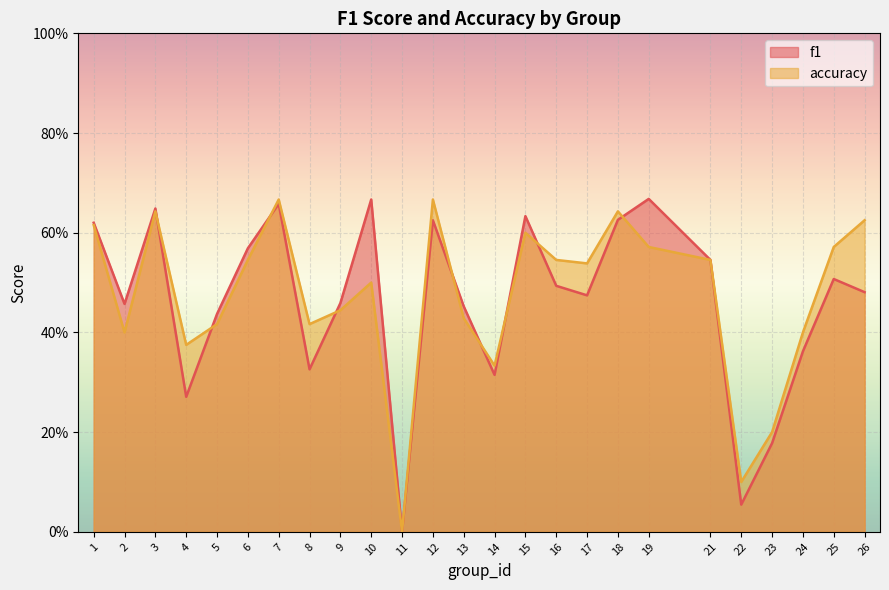

How many times do accuracy and f1 cross each other?

9